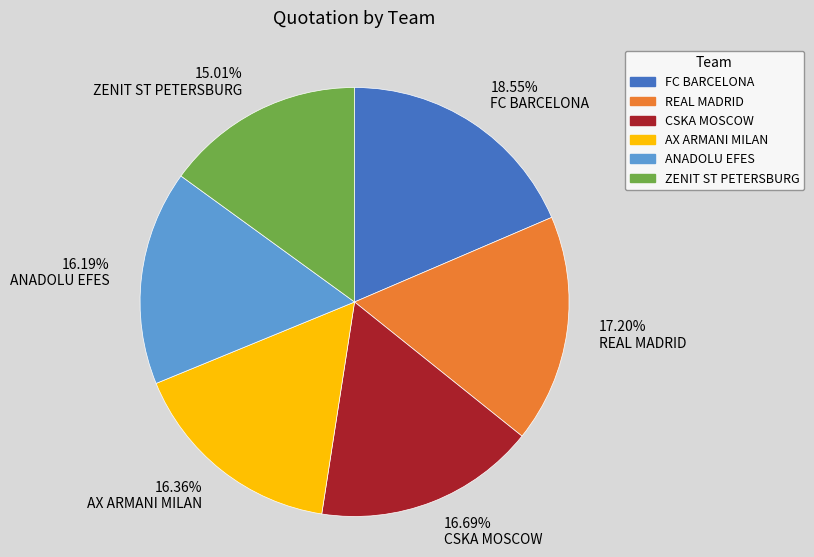

Does 17.20% REAL MADRID represent more than half of the total?

No